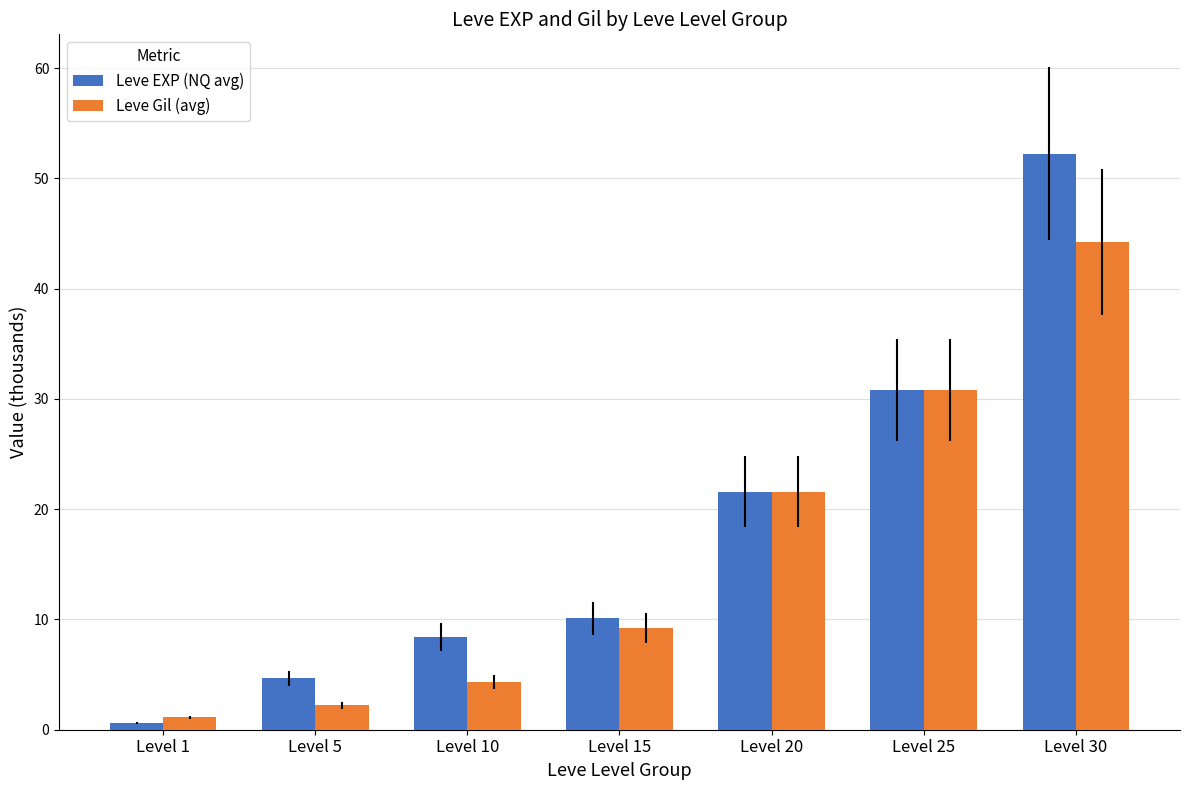

What is the maximum value for Leve Gil (avg)?

44.2